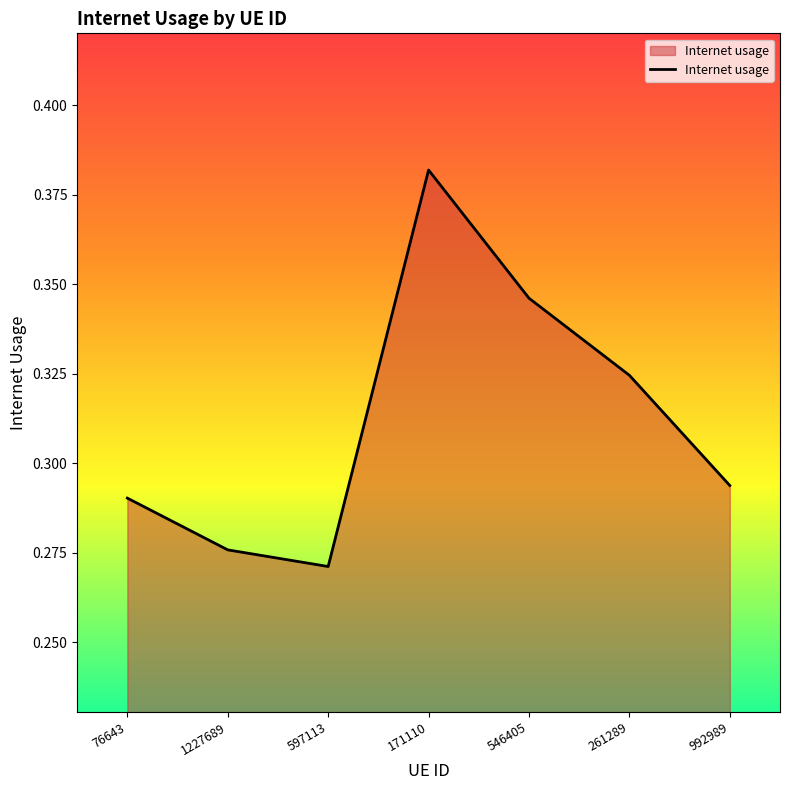

What is the difference between the maximum and minimum values?

0.1